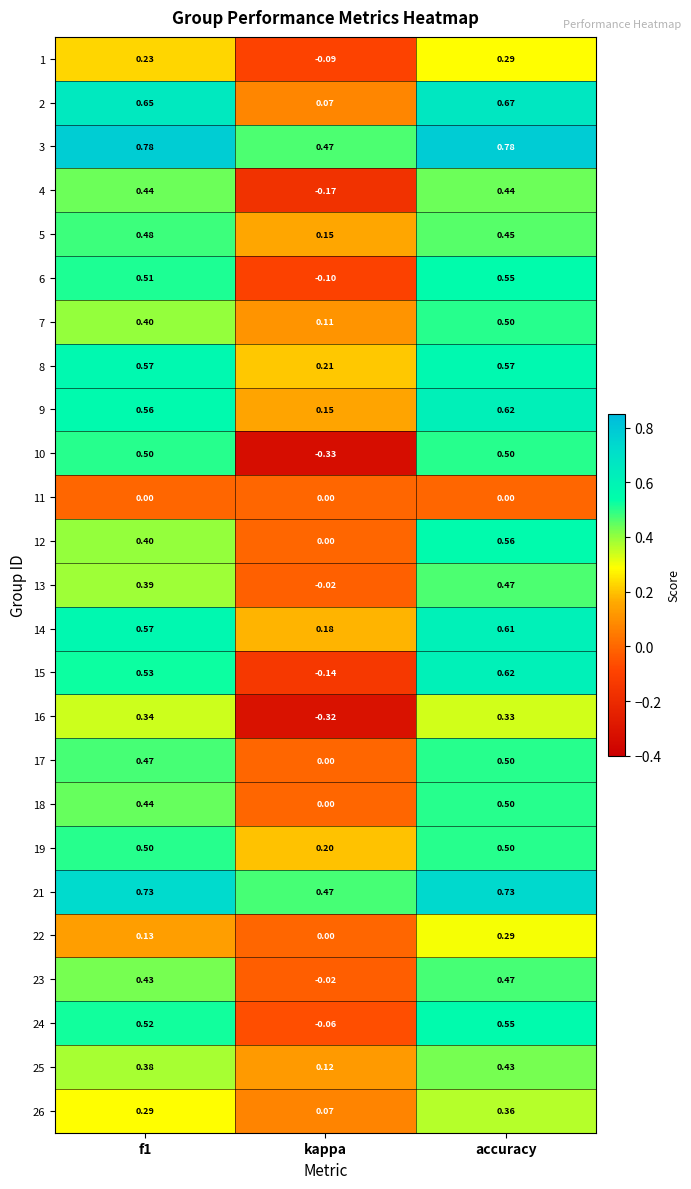

Where is 12 nearest to the value 0?

kappa